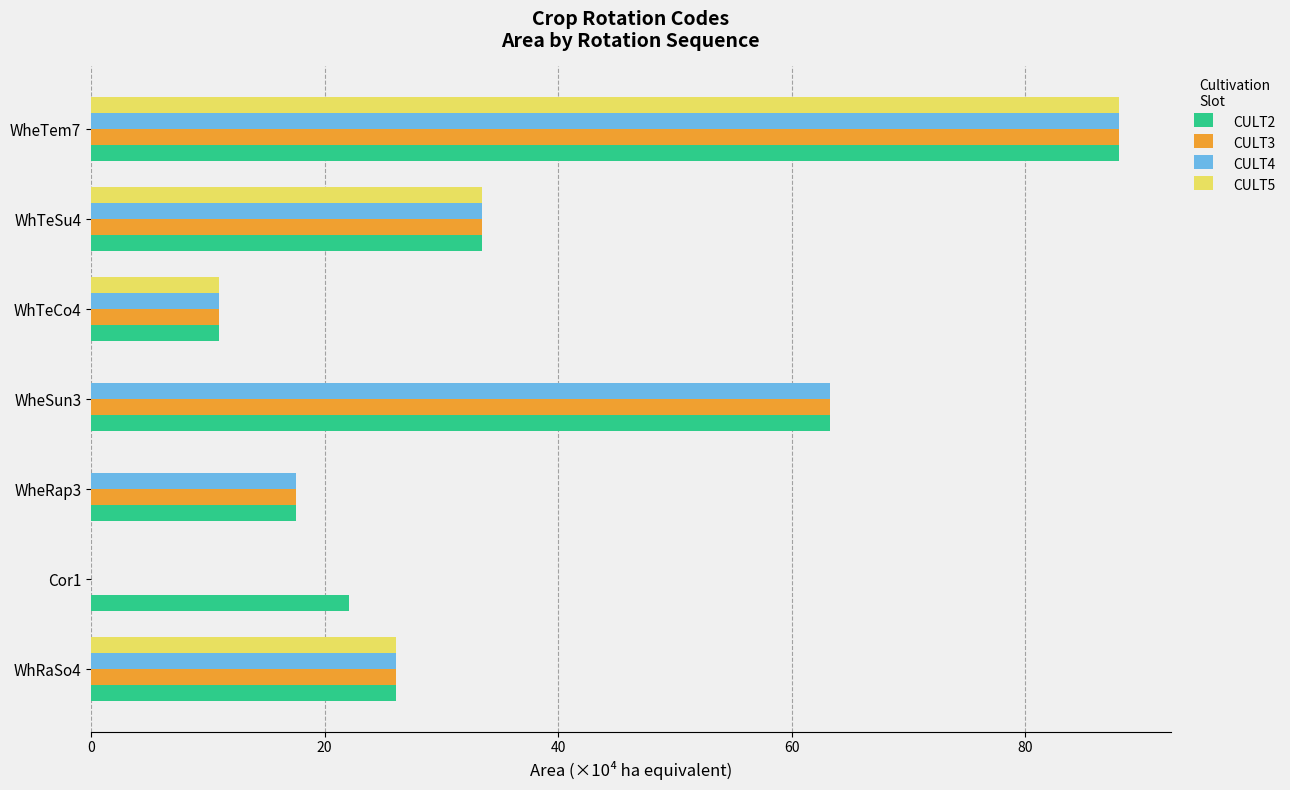

What are all the series names shown in the legend?

CULT2, CULT3, CULT4, CULT5